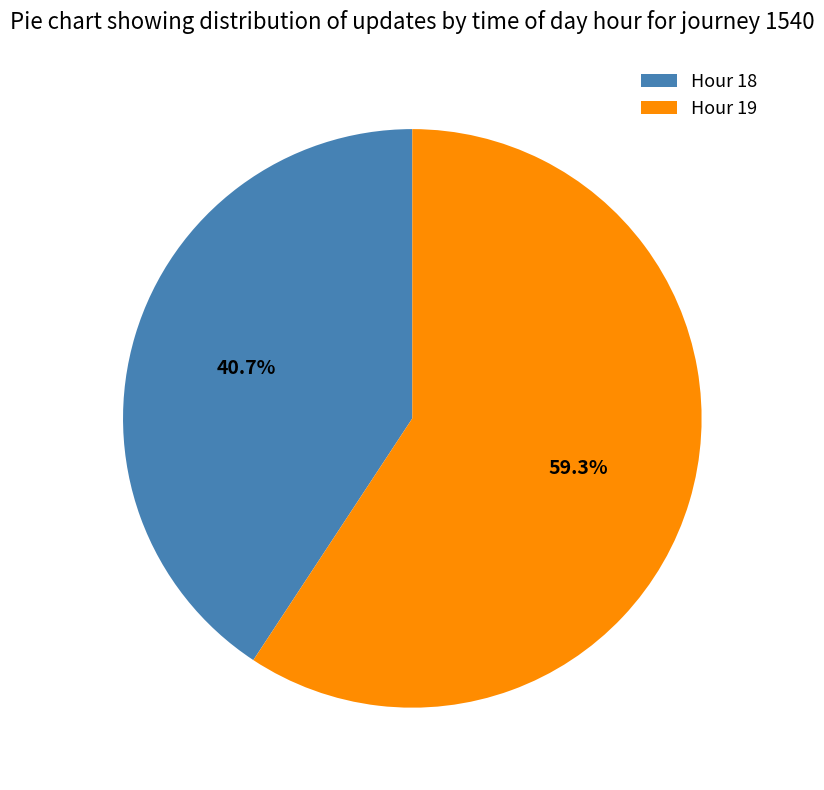

Is it true that Hour 18 is 41% of the pie?

True